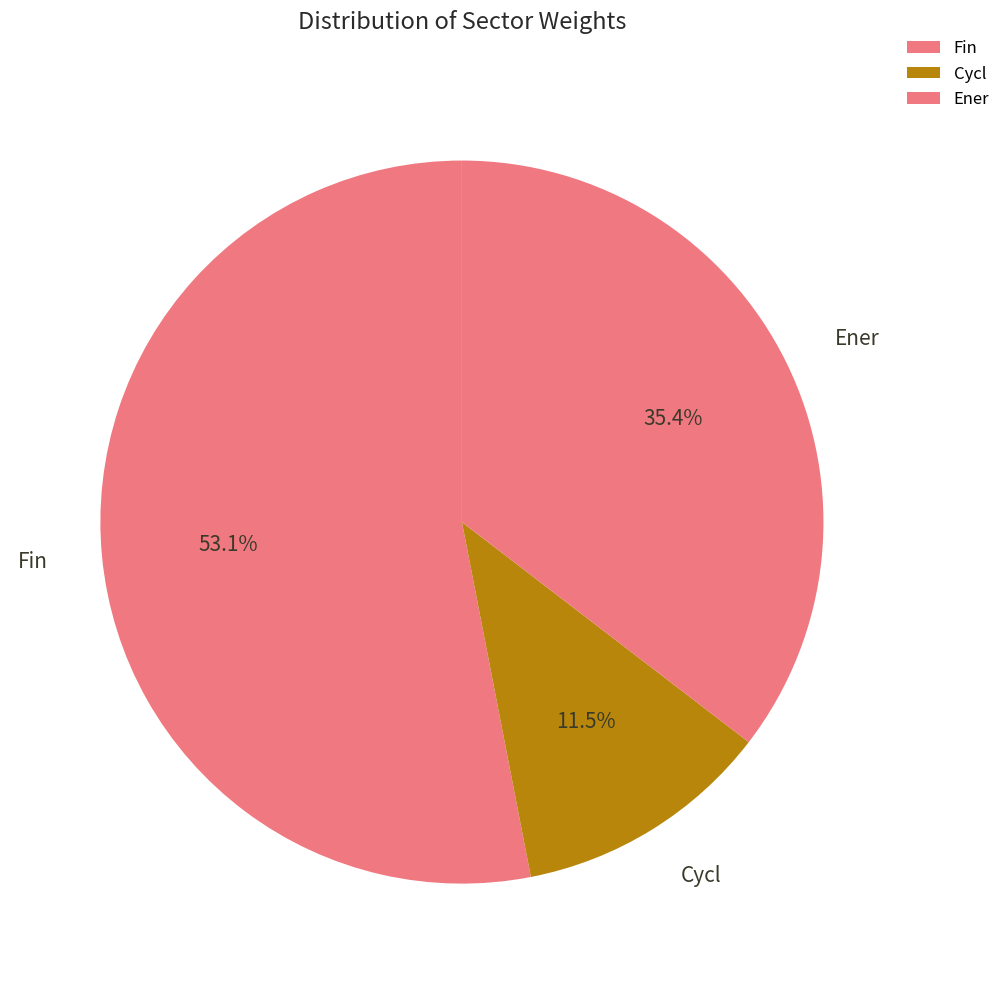

Between Cycl and Fin, which is larger?

Fin